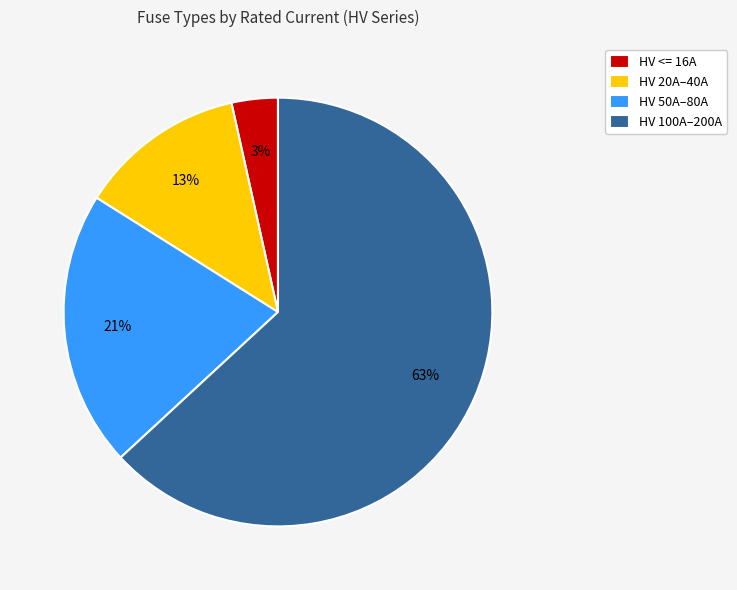

Is there any slice that represents more than half of the pie?

Yes